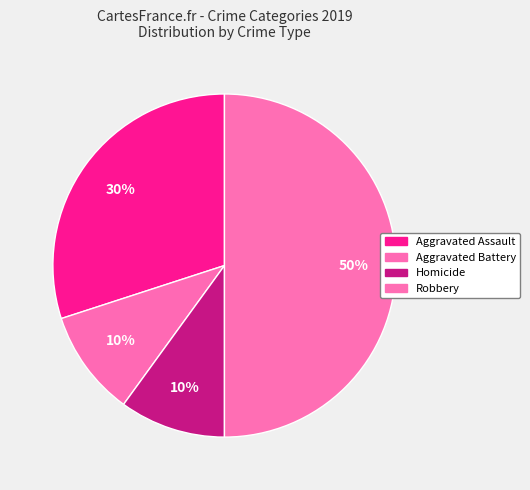

Is it true that Aggravated Battery is 1% of the pie?

False